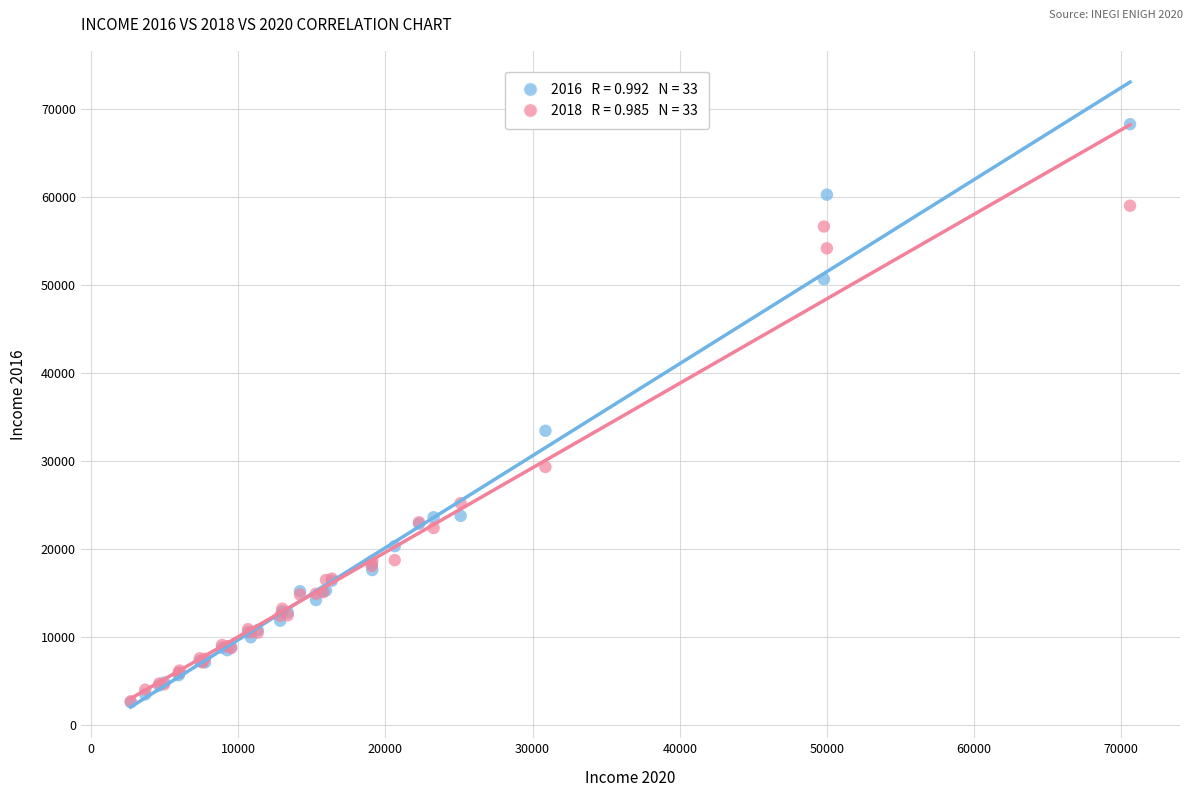

Across all series, what Y value is closest to 35419?

33434.2